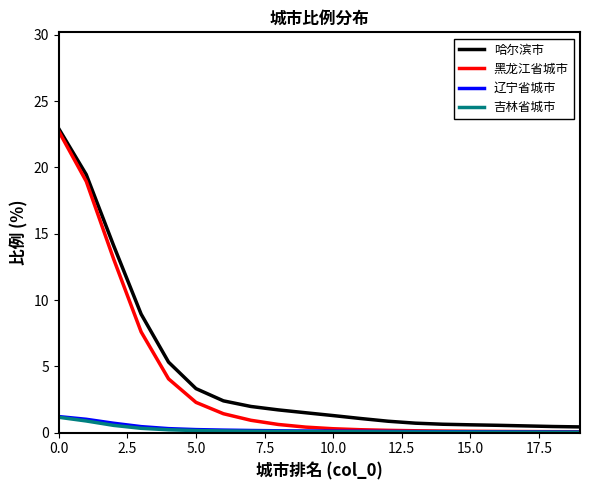

Which series has the largest range (max minus min)?

黑龙江省城市